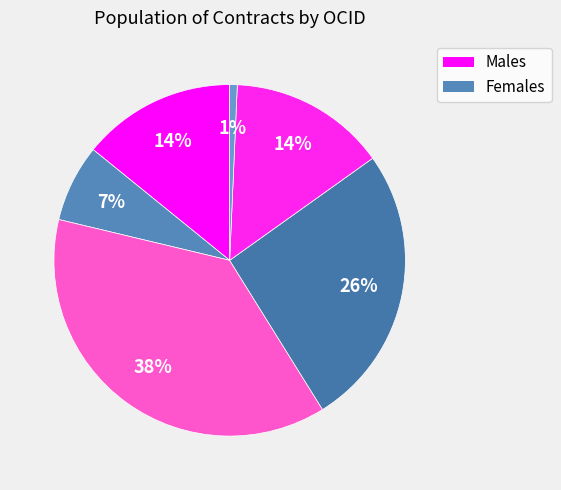

How many segments does this pie chart have?

6